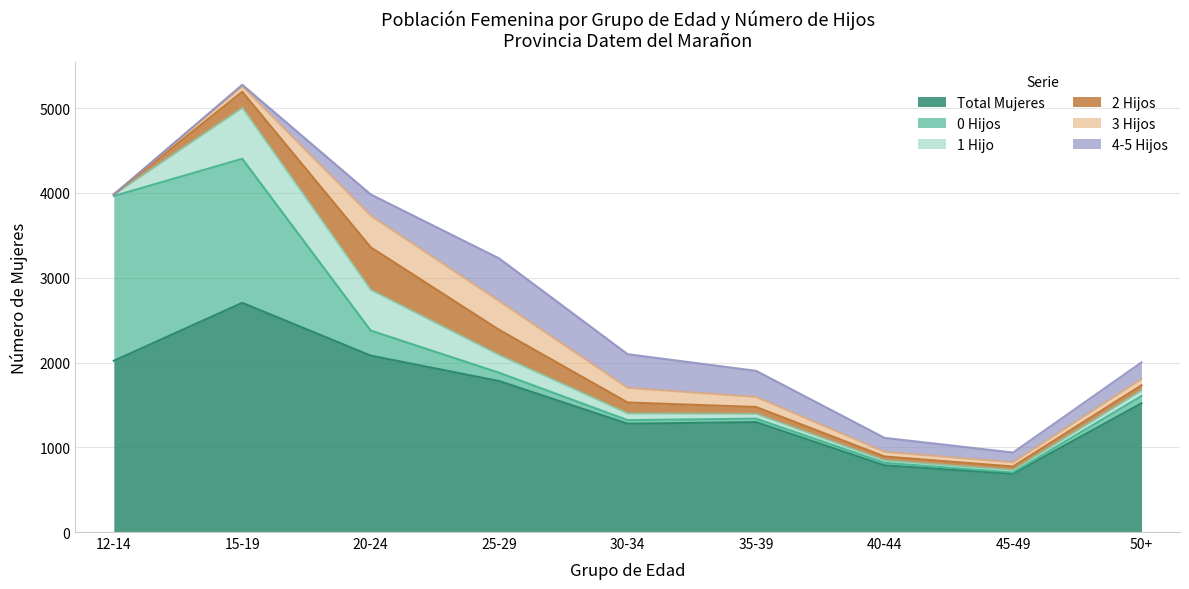

At how many categories does at least one series exceed 1559?

4